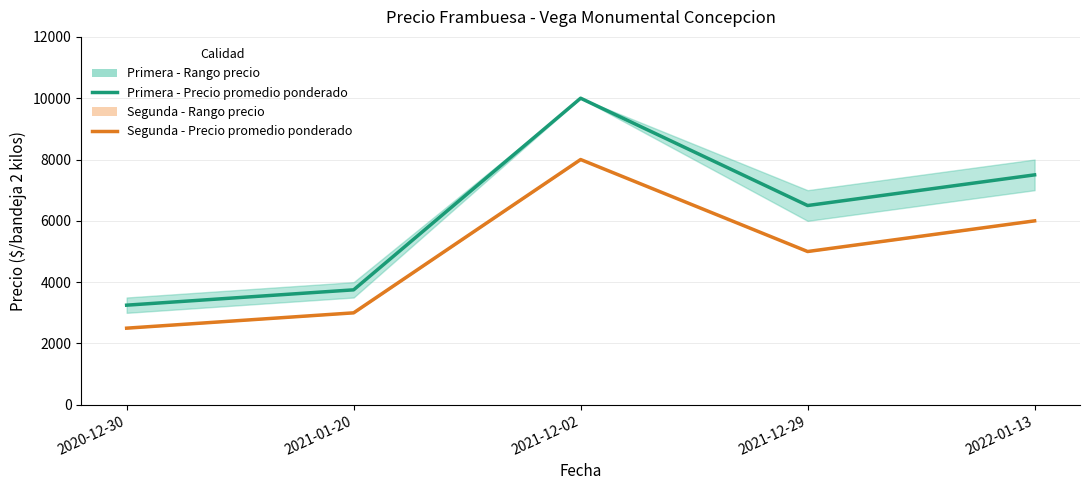

List the series in order of their peak value, lowest first.

Segunda - Precio promedio ponderado, Primera - Precio promedio ponderado